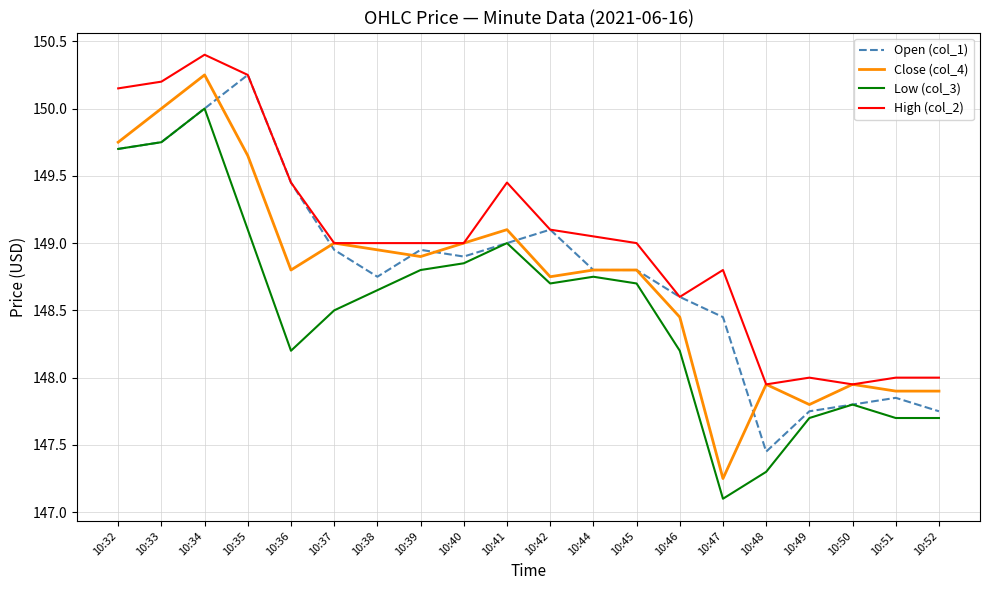

At which category is the sum across all series the highest?

10:34